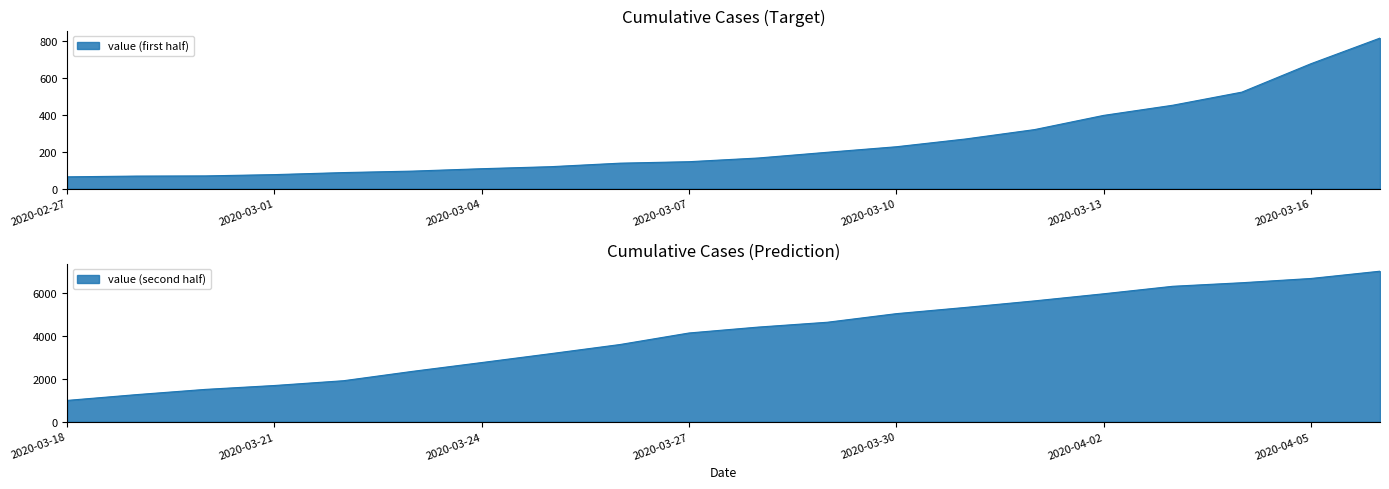

True or false: the data shows 236 at 2020-03-07.

False